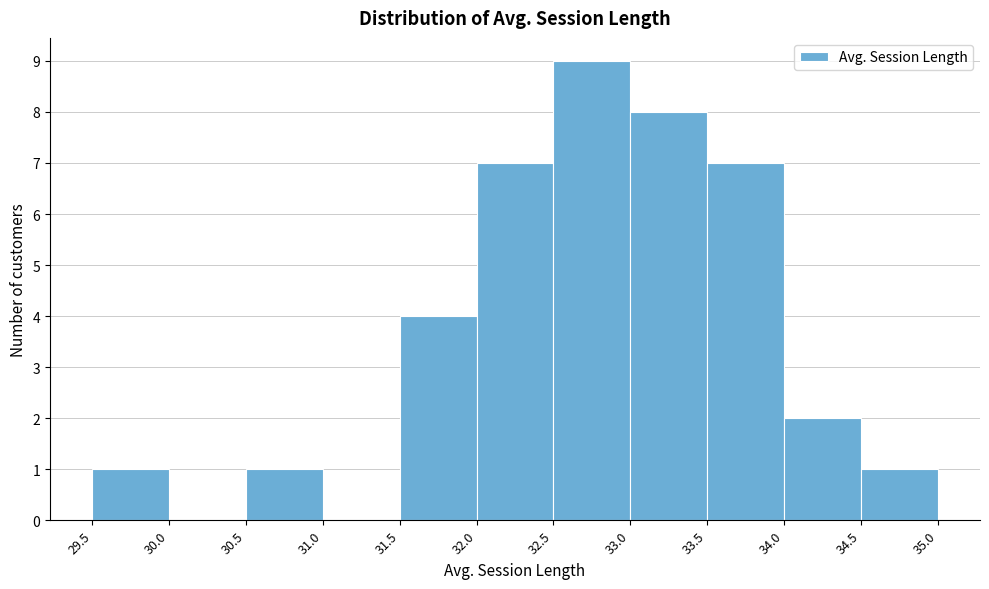

Over which range of the x-axis is the bar tallest?

32.5 to 33.0